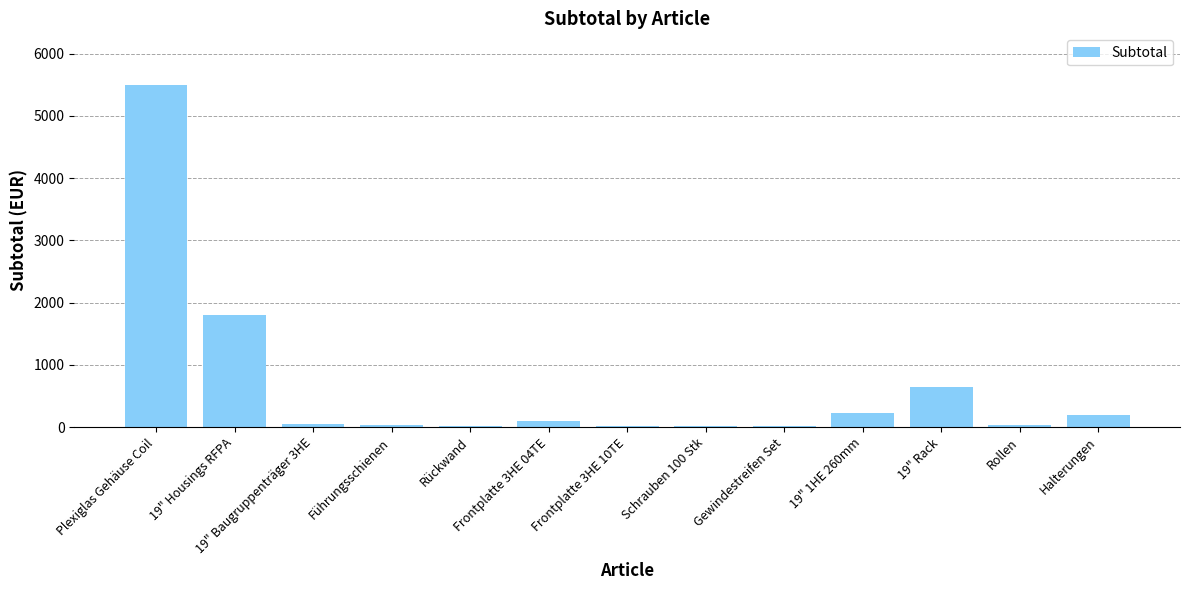

What is the sum of the values at Halterungen and Plexiglas Gehäuse Coil?

5700.0